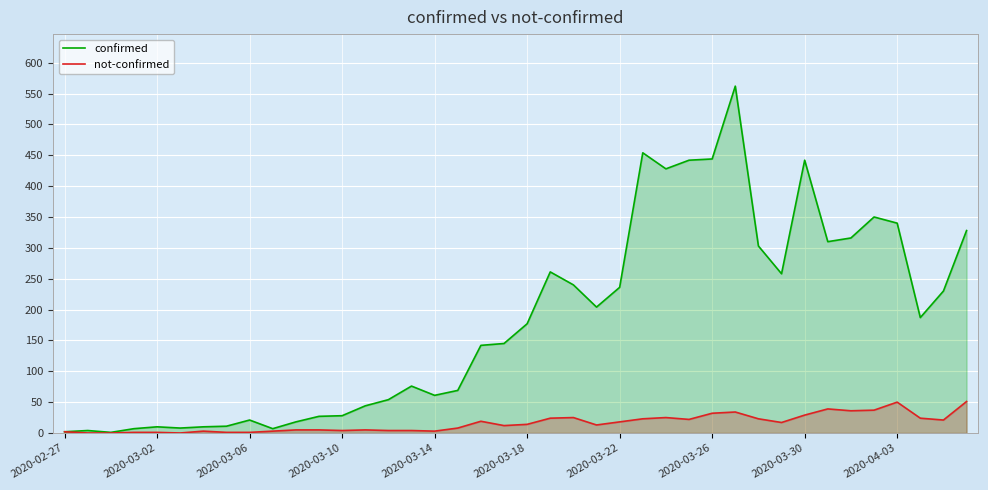

True or false: not-confirmed and confirmed intersect in this chart.

False